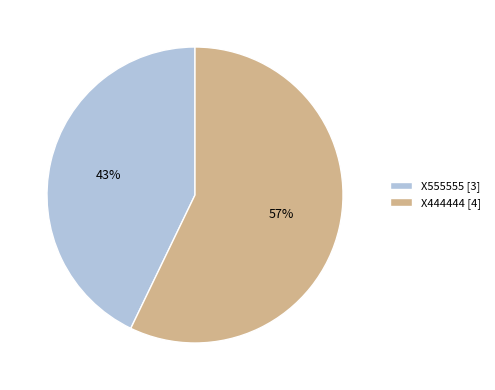

The X555555 slice represents 33% of the pie. True or false?

False